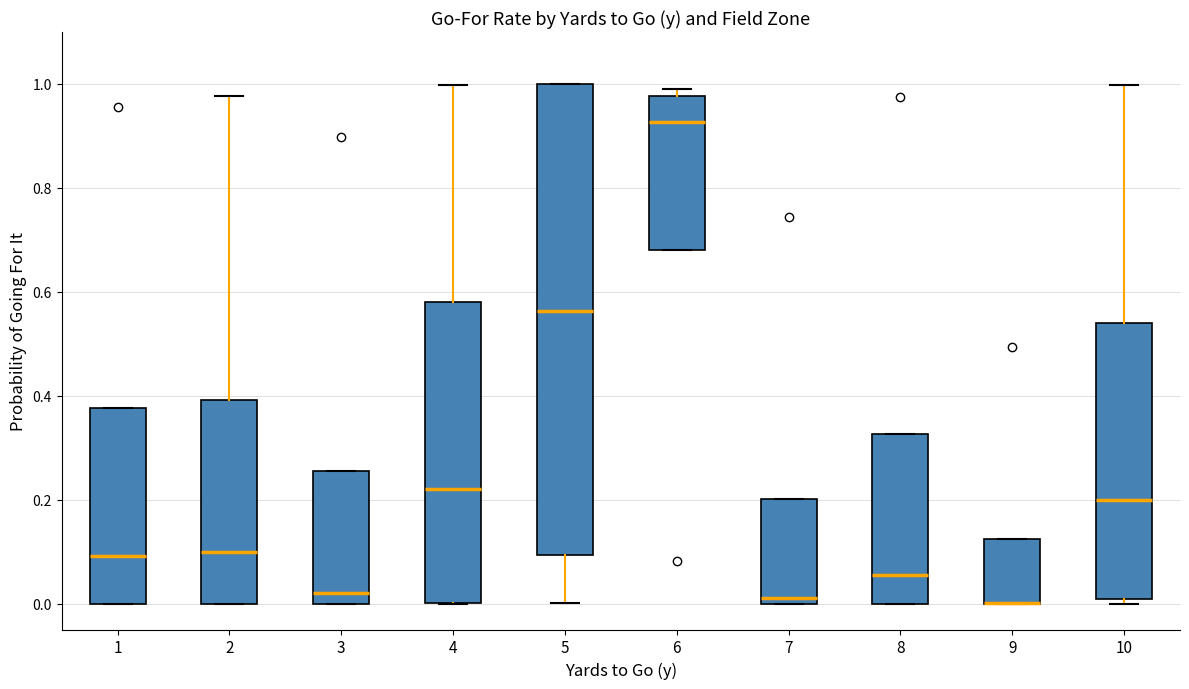

Reading left to right, read every box against the y-axis: the position of its median line, the range the box covers, and the ends of its whiskers. The values are not printed on the chart, so give them approximately, as read against the axis.

1: median 0.10, box 0.00 to 0.38, whiskers 0.00 to 0.38
2: median 0.10, box 0.00 to 0.40, whiskers 0.00 to 0.98
3: median 0.02, box 0.00 to 0.26, whiskers 0.00 to 0.26
4: median 0.22, box 0.00 to 0.58, whiskers 0.00 to 1.00
5: median 0.56, box 0.10 to 1.00, whiskers 0.00 to 1.00
6: median 0.92, box 0.68 to 0.98, whiskers 0.68 to 1.00
7: median 0.02, box 0.00 to 0.20, whiskers 0.00 to 0.20
8: median 0.06, box 0.00 to 0.32, whiskers 0.00 to 0.32
9: median 0.00 (drawn on the box's lower edge), box 0.00 to 0.12, whiskers 0.00 to 0.12
10: median 0.20, box 0.00 to 0.54, whiskers 0.00 (just below the box's lower edge) to 1.00